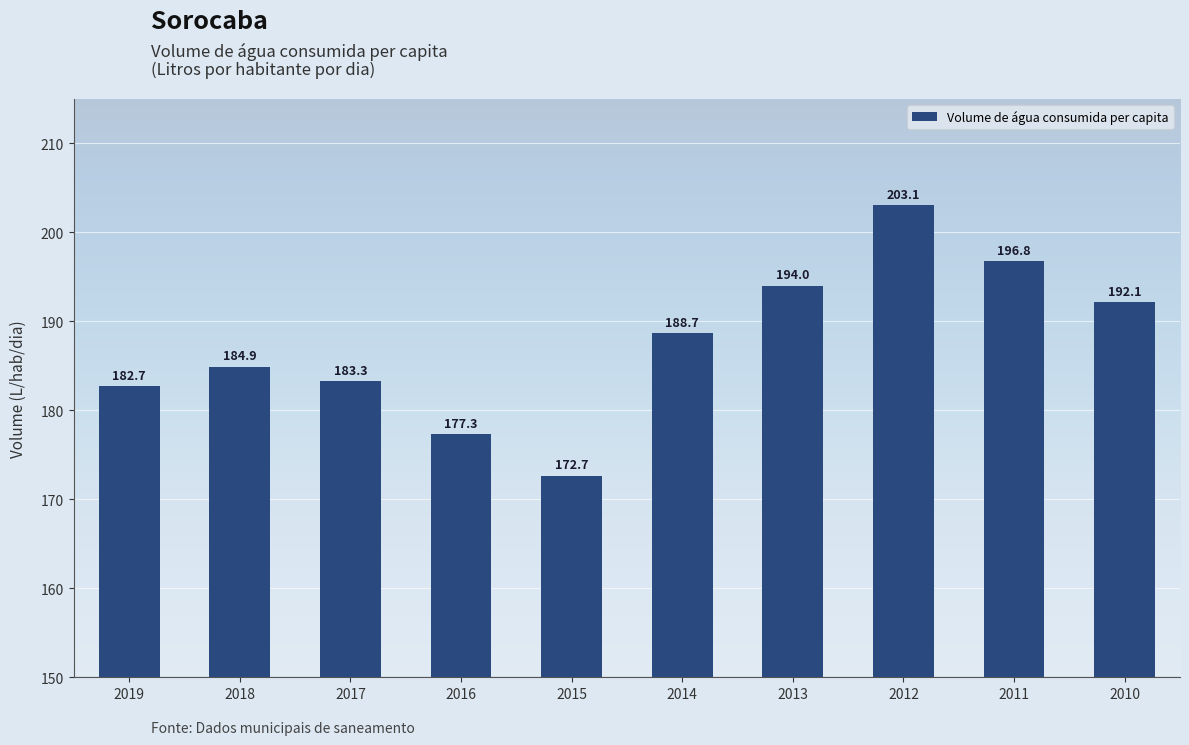

Where is the data nearest to the value 187?

2014